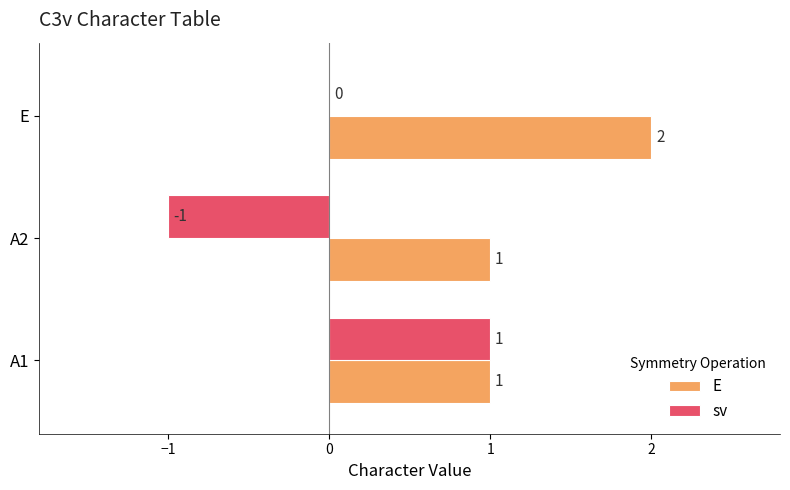

Which series has the largest range (max minus min)?

sv